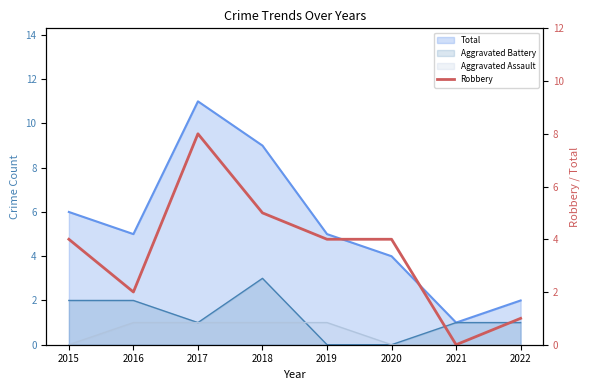

Count the number of values greater than 4.

2